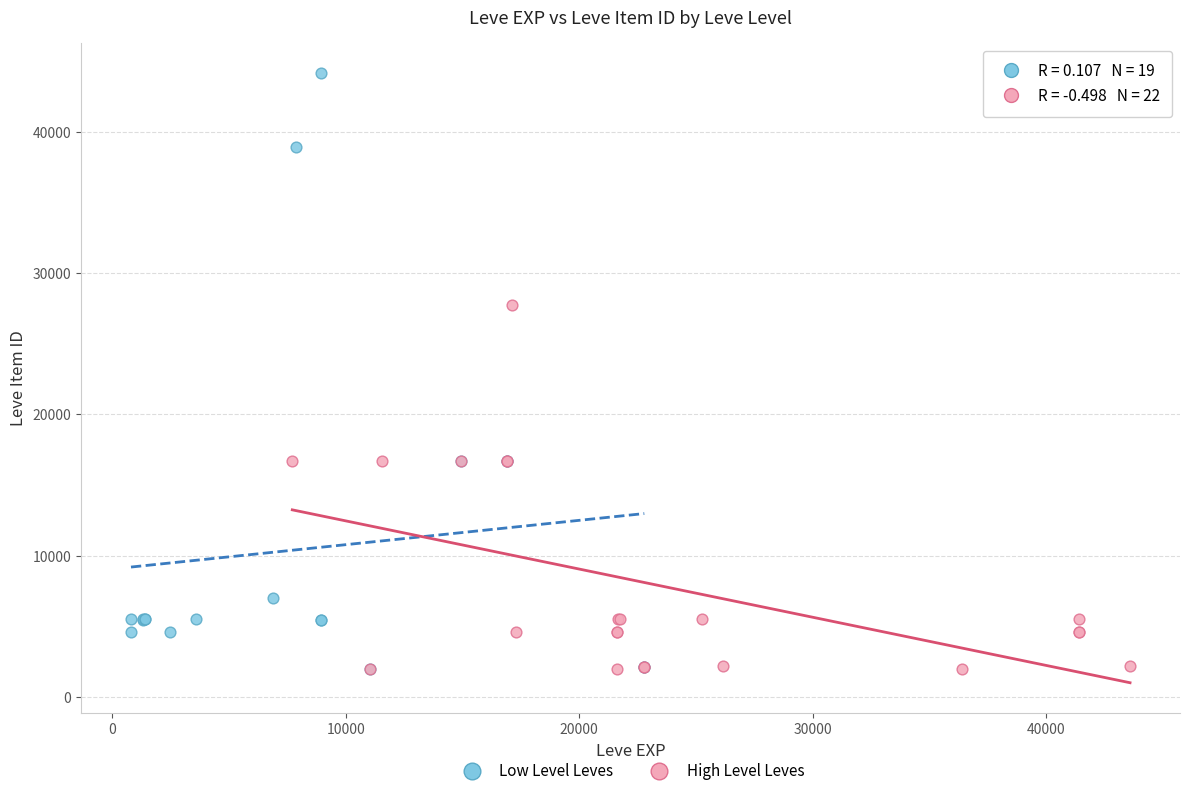

Which series has the largest Y range (max minus min)?

Low Level Leves